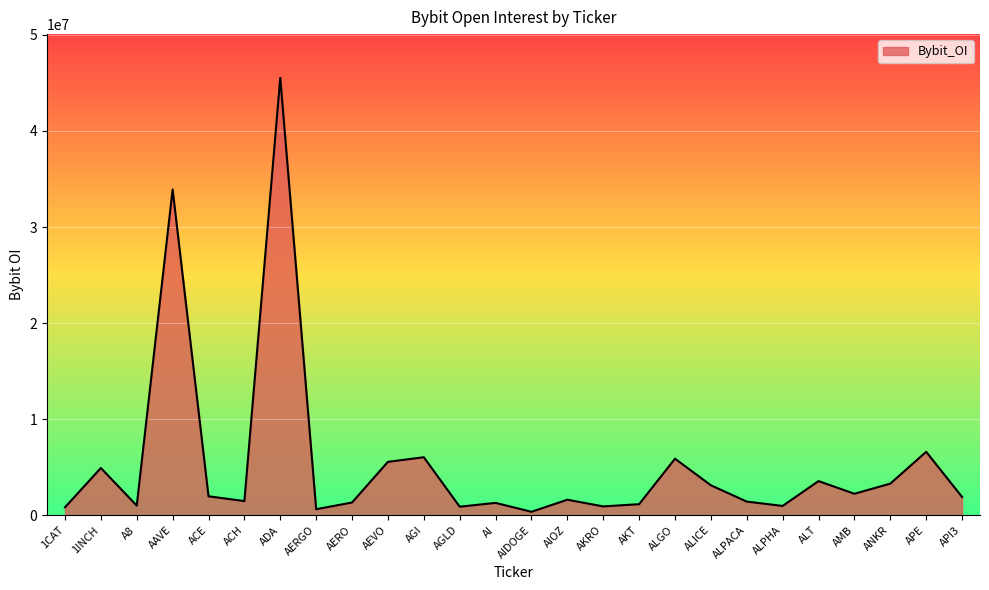

Approximately how many times larger is the value at AIOZ compared to AKT?

1.4